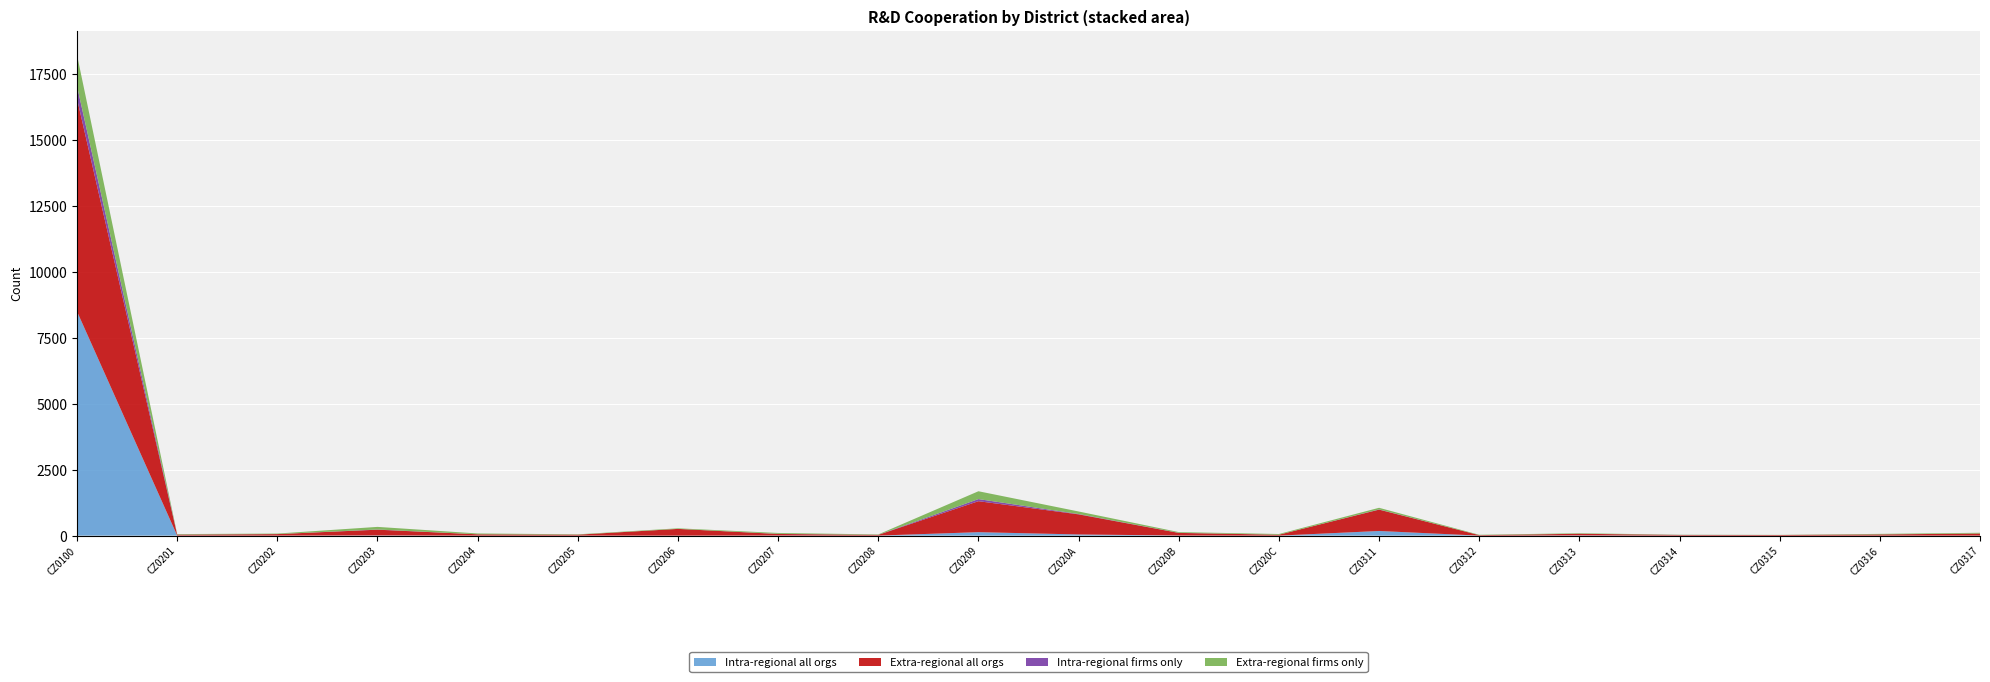

Reading left to right, transcribe all the data shown in this chart.

Intra-regional all orgs: CZ0100=8496	CZ0201=3	CZ0202=1	CZ0203=7	CZ0204=1	CZ0205=1	CZ0206=0	CZ0207=4	CZ0208=1	CZ0209=131	CZ020A=44	CZ020B=4	CZ020C=0	CZ0311=176	CZ0312=0	CZ0313=9	CZ0314=2	CZ0315=0	CZ0316=1	CZ0317=1
Extra-regional all orgs: CZ0100=8060	CZ0201=34	CZ0202=56	CZ0203=218	CZ0204=49	CZ0205=35	CZ0206=255	CZ0207=59	CZ0208=28	CZ0209=1174	CZ020A=762	CZ020B=99	CZ020C=34	CZ0311=809	CZ0312=19	CZ0313=61	CZ0314=22	CZ0315=23	CZ0316=44	CZ0317=78
Intra-regional firms only: CZ0100=482	CZ0201=3	CZ0202=1	CZ0203=7	CZ0204=0	CZ0205=0	CZ0206=0	CZ0207=4	CZ0208=1	CZ0209=80	CZ020A=13	CZ020B=4	CZ020C=0	CZ0311=8	CZ0312=0	CZ0313=1	CZ0314=2	CZ0315=0	CZ0316=1	CZ0317=1
Extra-regional firms only: CZ0100=1180	CZ0201=18	CZ0202=20	CZ0203=99	CZ0204=32	CZ0205=13	CZ0206=22	CZ0207=34	CZ0208=15	CZ0209=297	CZ020A=96	CZ020B=27	CZ020C=27	CZ0311=62	CZ0312=13	CZ0313=20	CZ0314=8	CZ0315=5	CZ0316=20	CZ0317=28